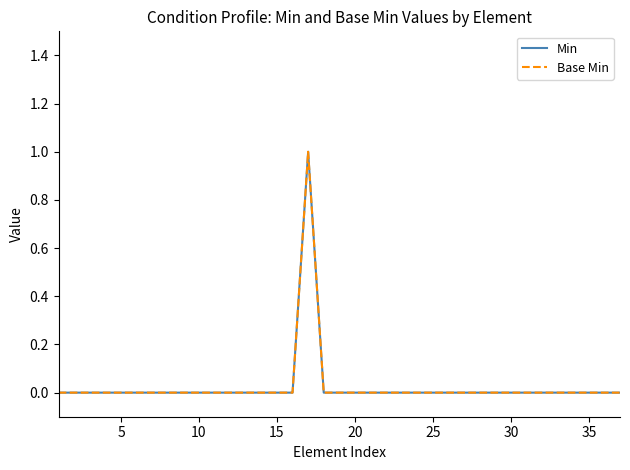

At how many categories does at least one series exceed 0?

1